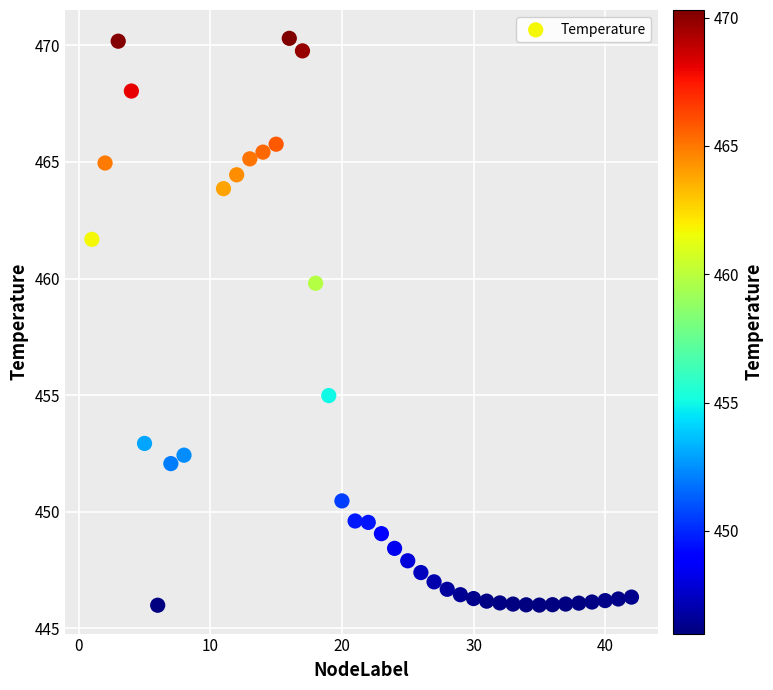

What is the range of X values (max minus min)?

41.0